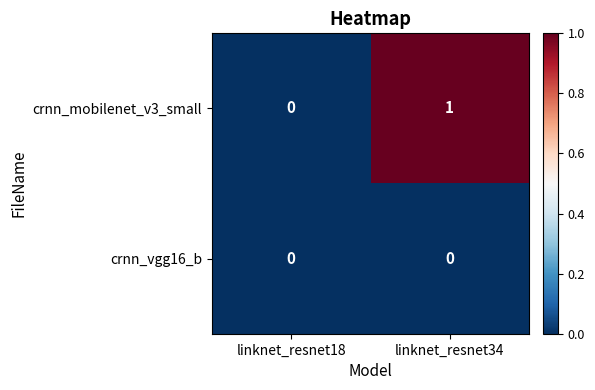

Rank the series by their maximum value, from lowest to highest.

crnn_vgg16_b, crnn_mobilenet_v3_small